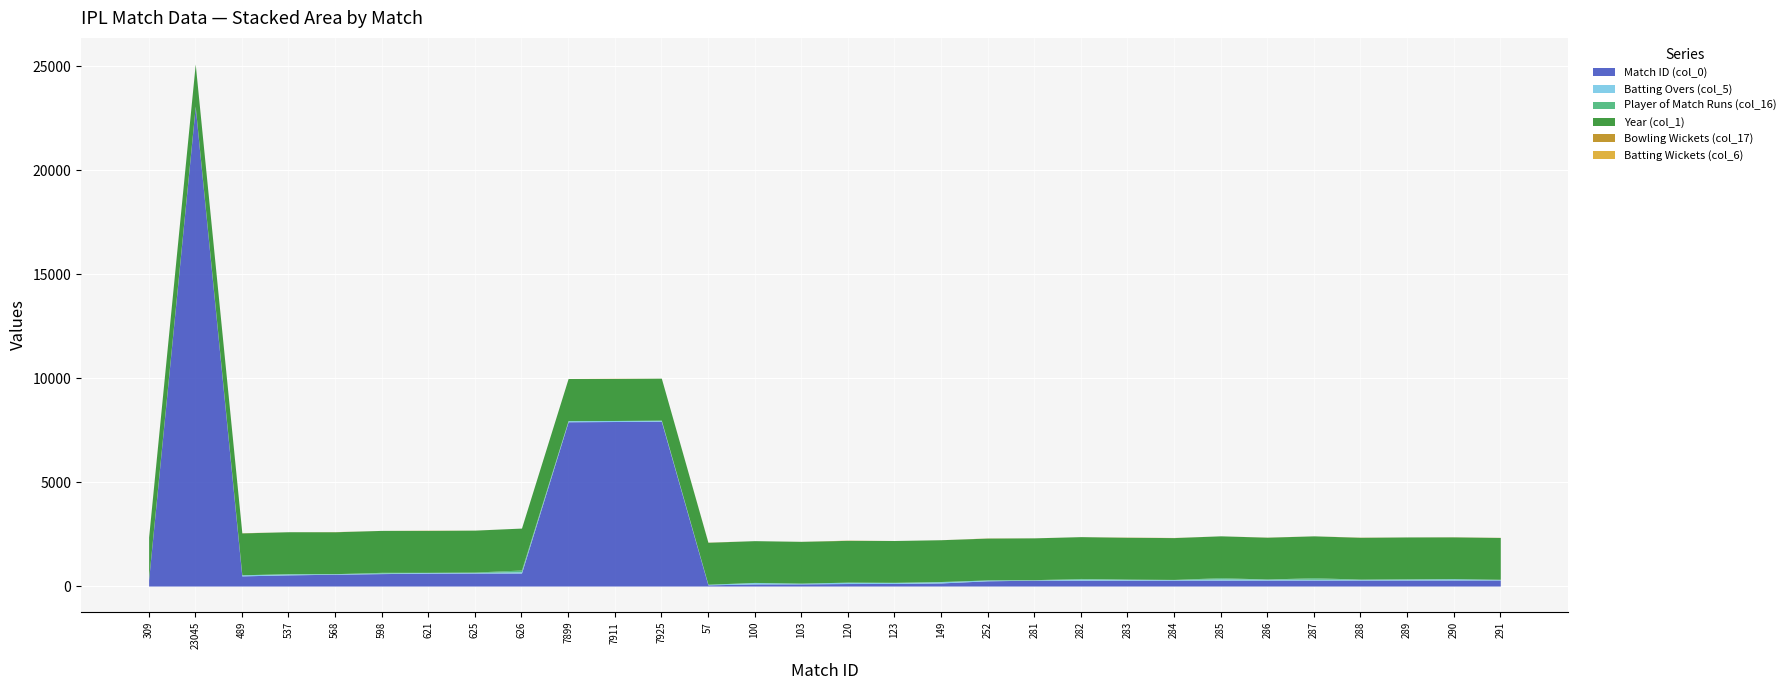

What is the greatest value displayed?

23045